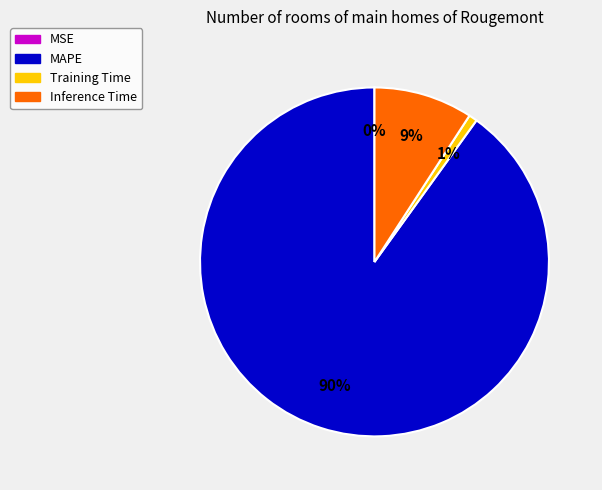

The Training Time slice represents 1% of the pie. True or false?

True